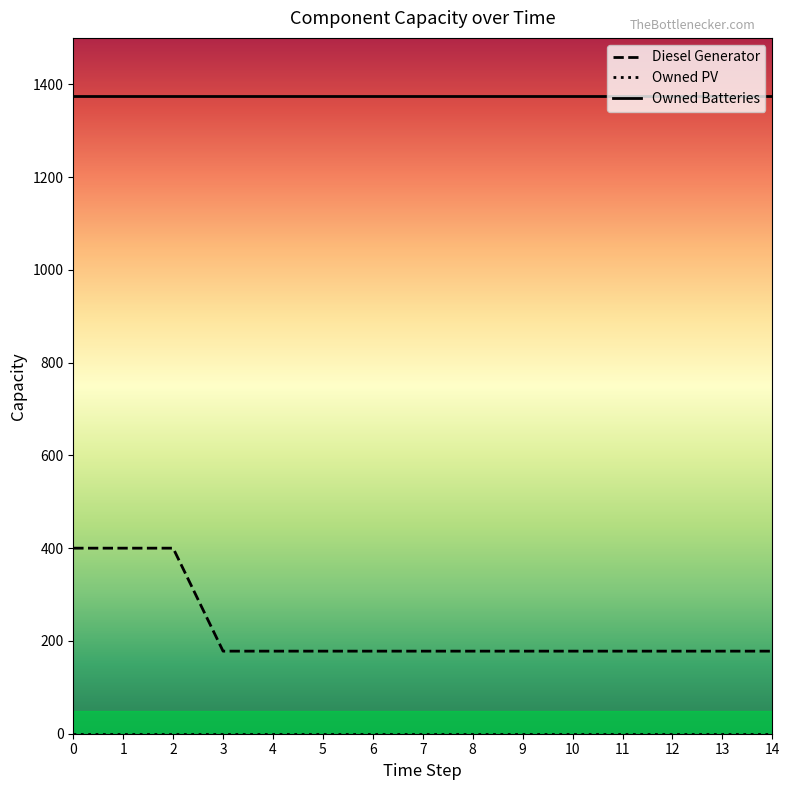

Which series has the widest spread of values?

Diesel Generator